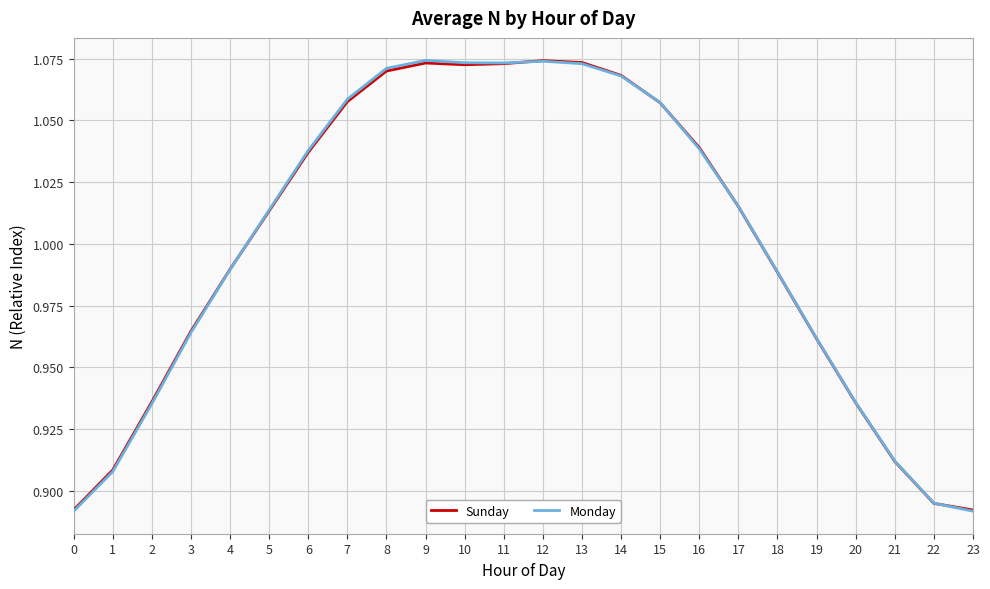

What is the sum of the Monday values at 8 and 4?

2.1